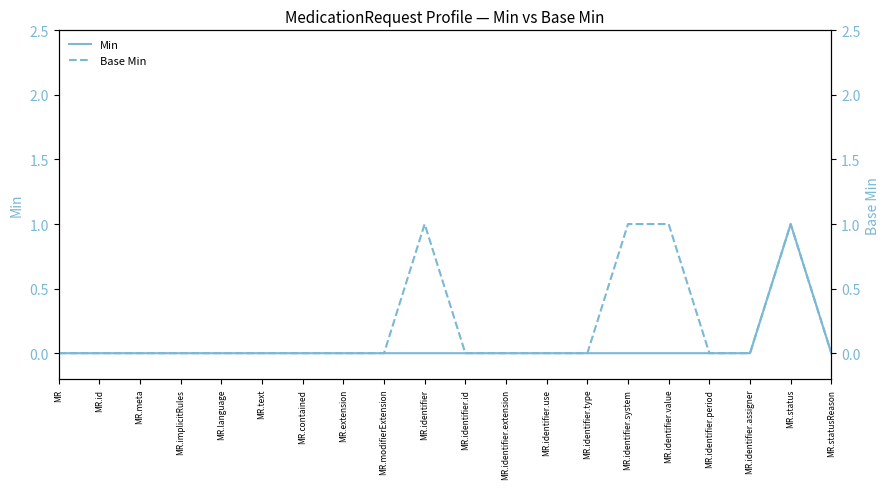

Does the chart have visible grid lines?

No